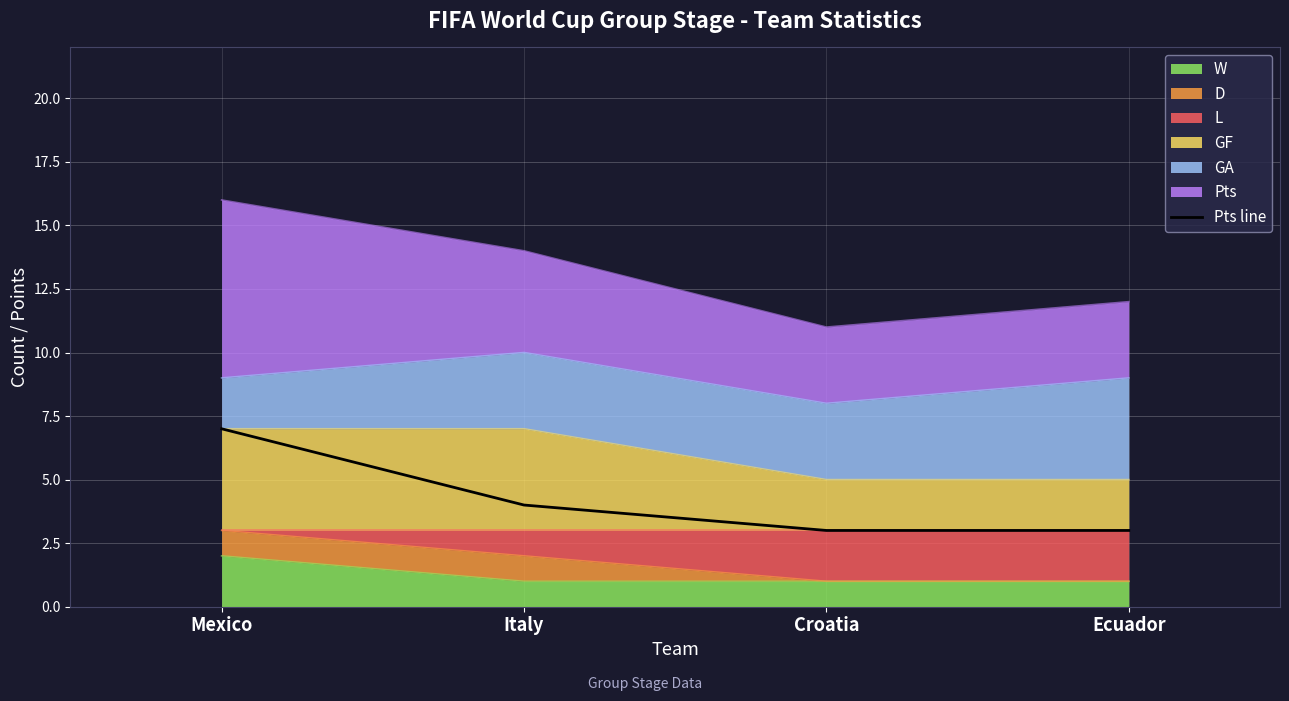

At which label is the value closest to 5?

Italy